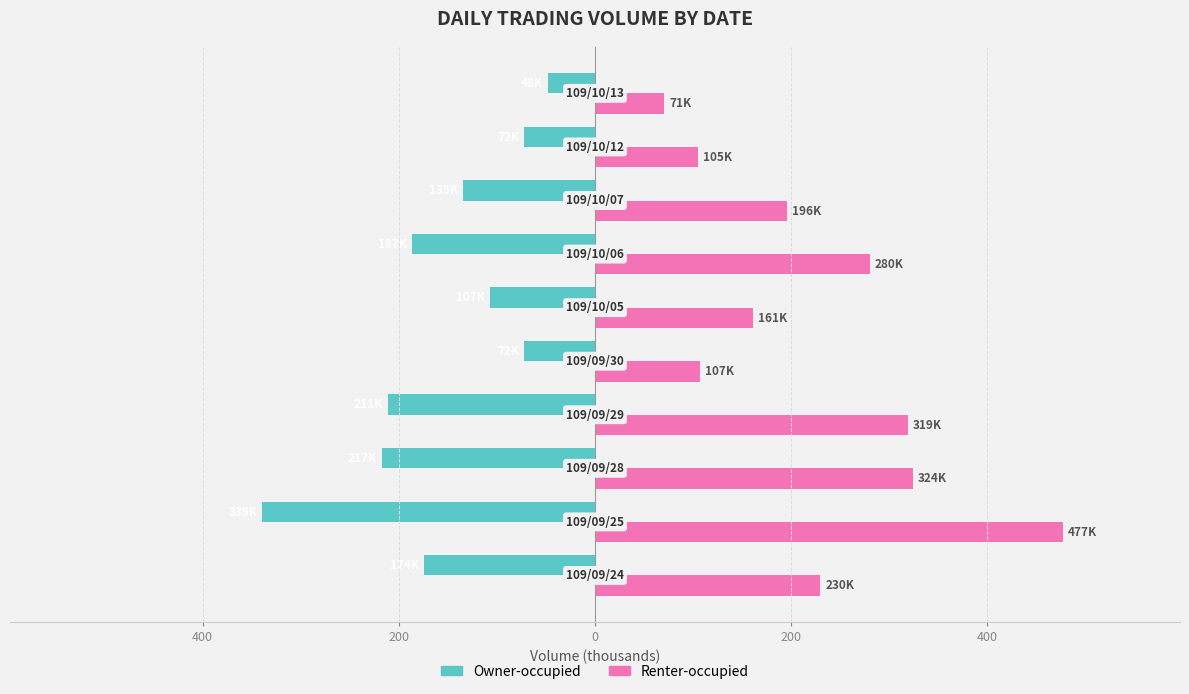

What is the average value of the Renter-occupied series?

226.9